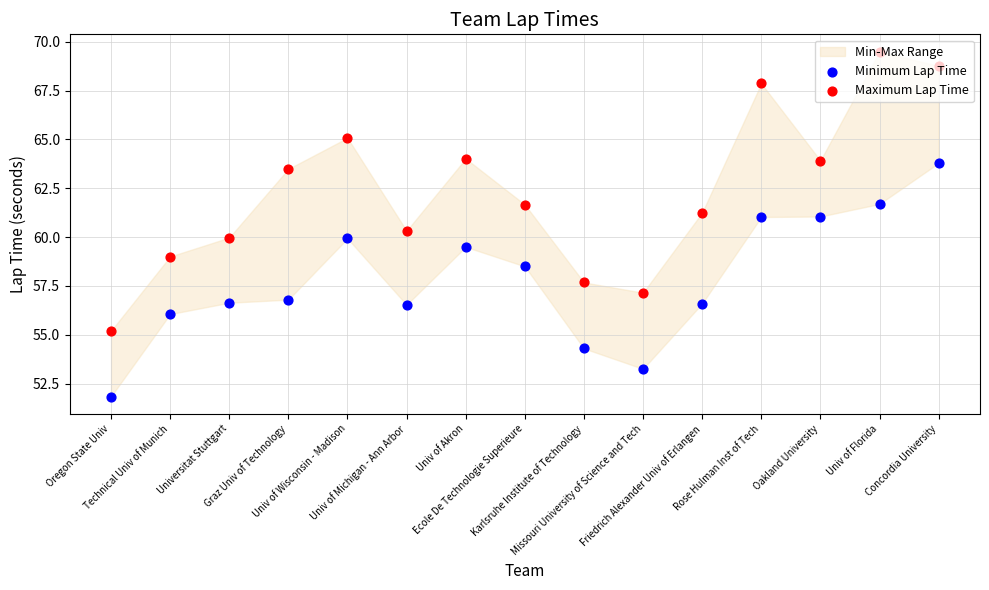

Is the value of Maximum Lap Time at Missouri University of Science and Tech greater than the value of Minimum Lap Time at Karlsruhe Institute of Technology?

Yes